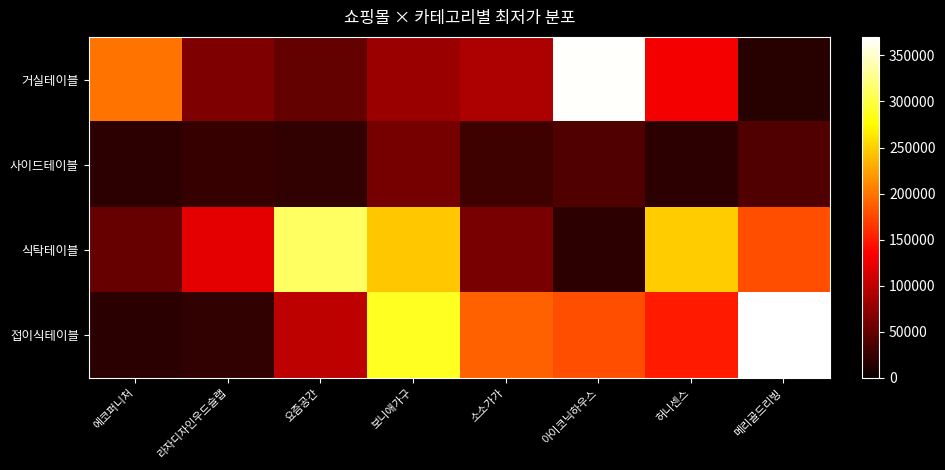

What is the total value across all series at 에코퍼니처?

288400